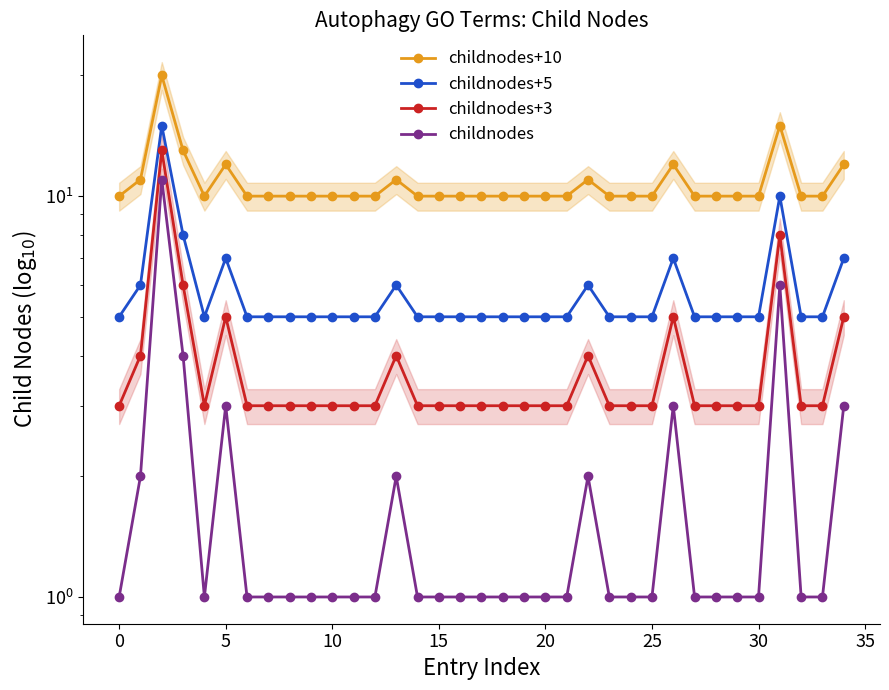

What is the label of the 14th point from the right?

21